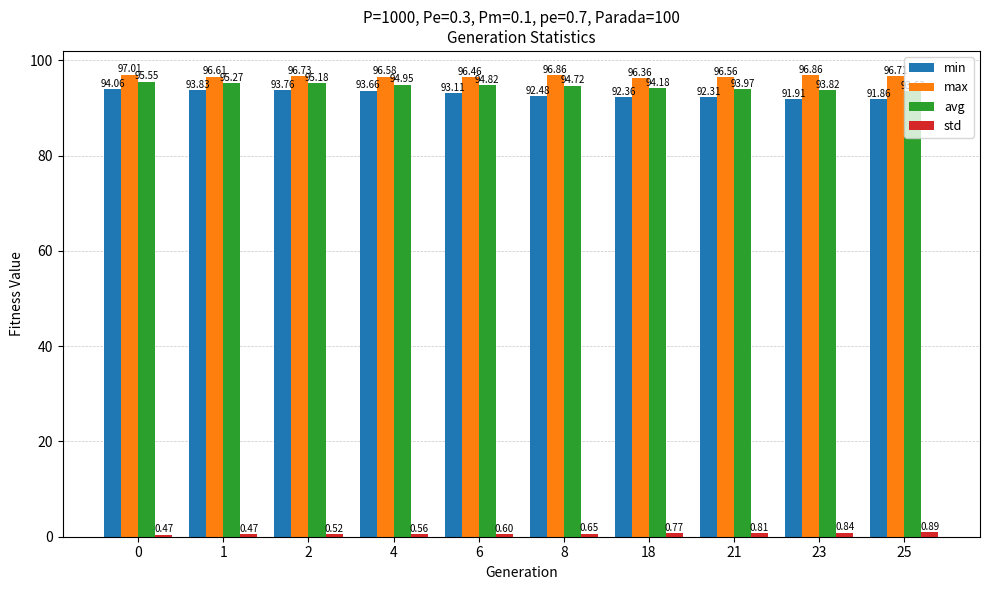

True or false: avg has a value of 95.0 at 4.

True